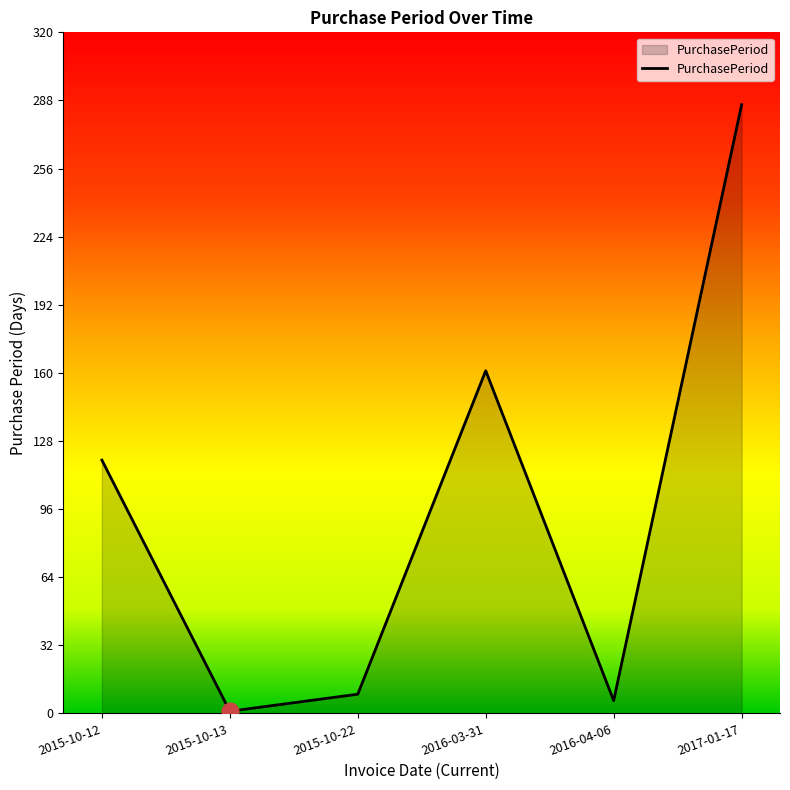

Reading left to right, list all the values displayed in this chart.

2015-10-12=119	2015-10-13=1	2015-10-22=9	2016-03-31=161	2016-04-06=6	2017-01-17=286